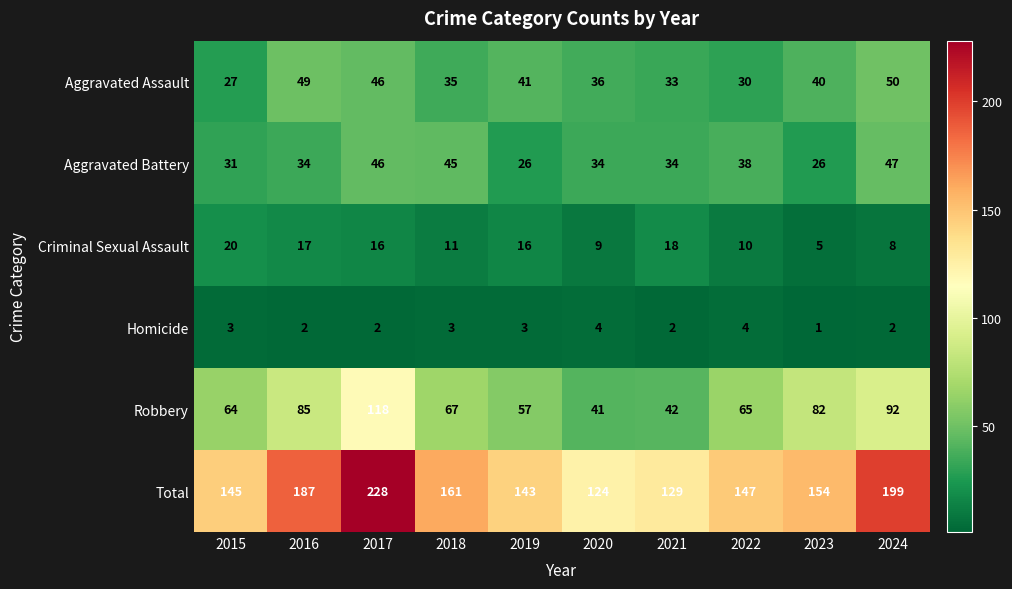

At which label does Robbery reach its peak?

2017